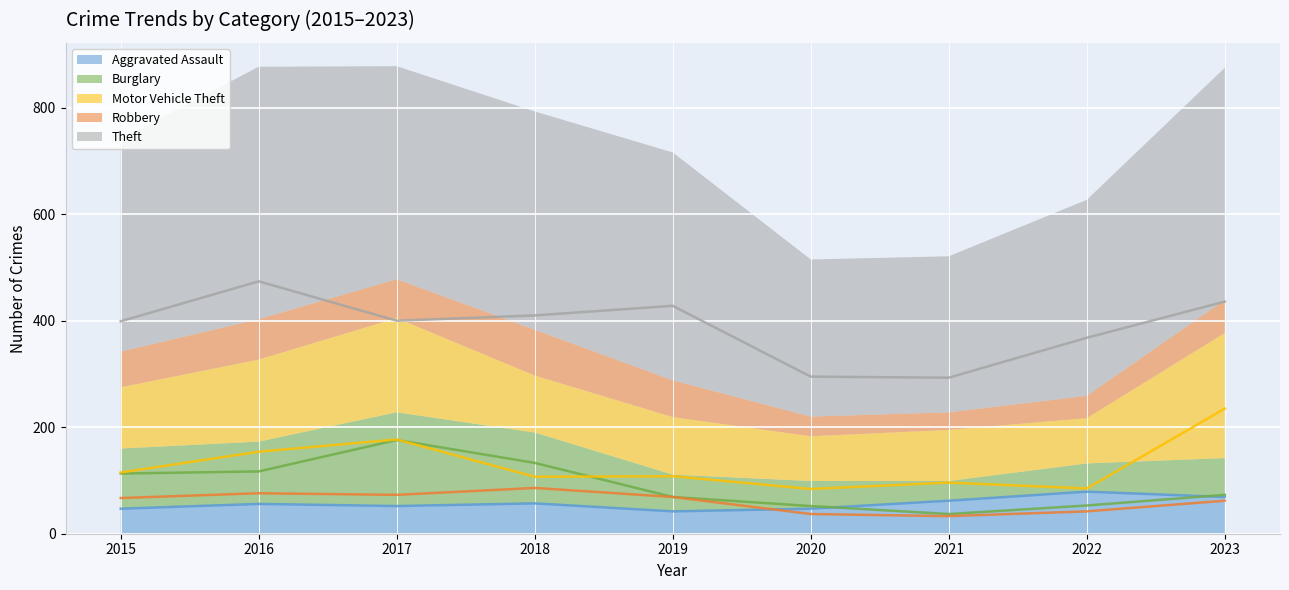

At which category does Aggravated Assault reach its first local peak?

2016